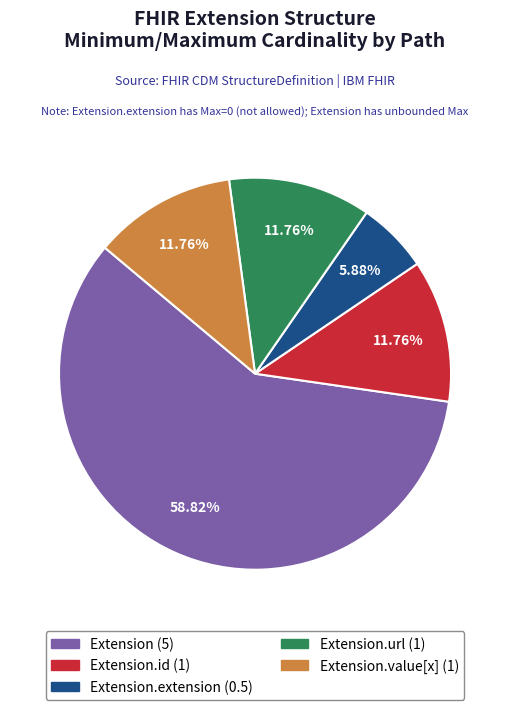

Is there a majority slice in this chart?

Yes